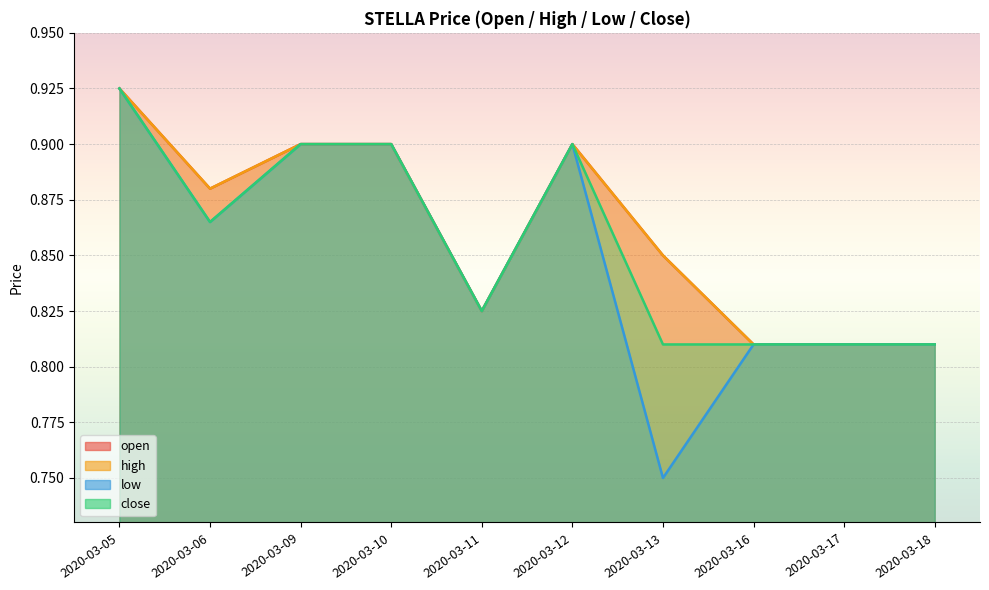

How many interior local peaks does the close series have?

1